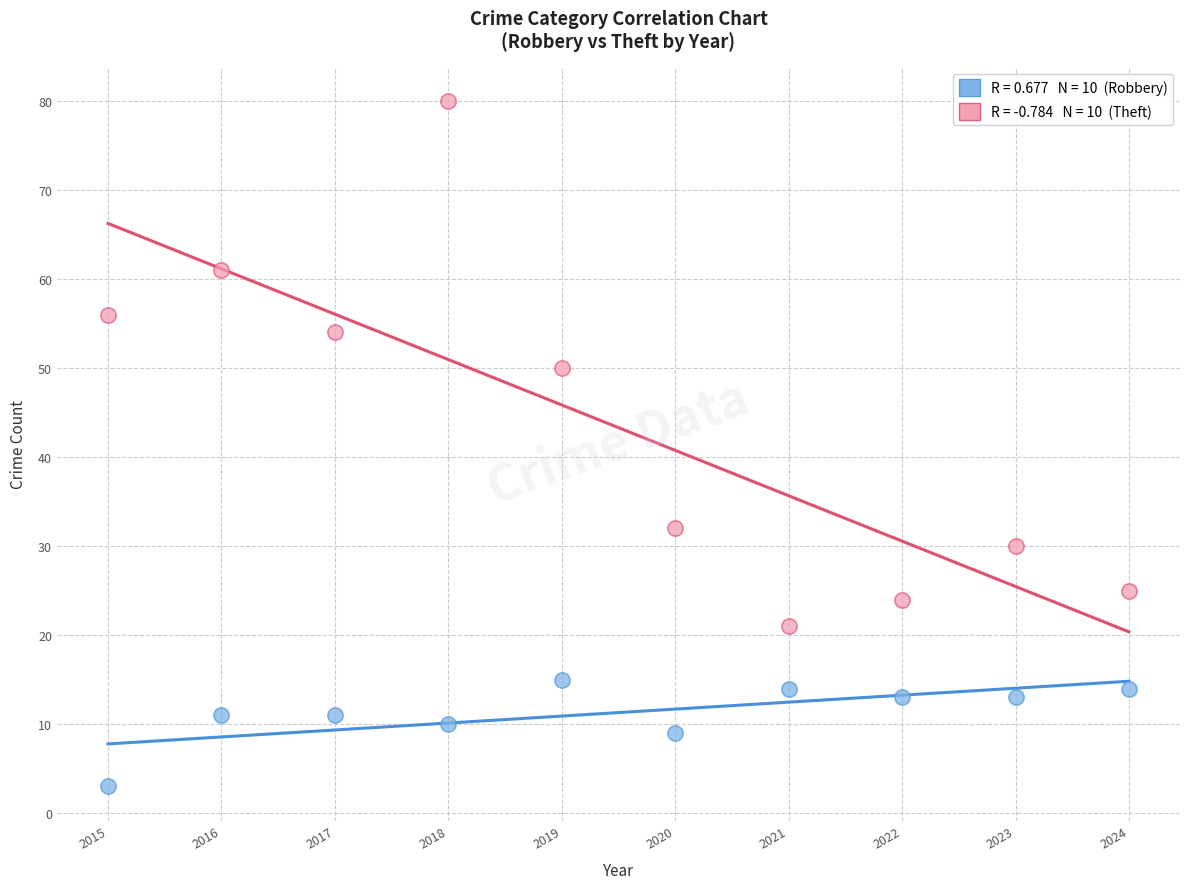

Across all data points, what is the range of X values (max minus min)?

9